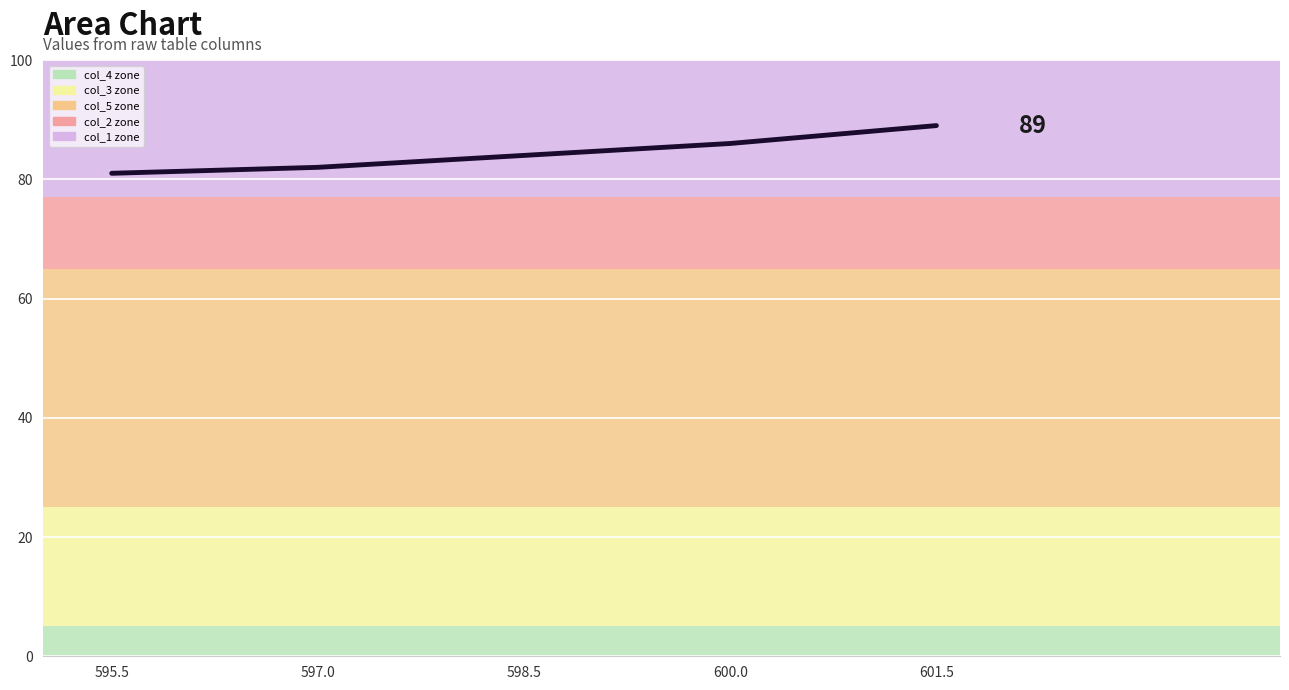

Is it true that the value at 598.5 is 84?

True